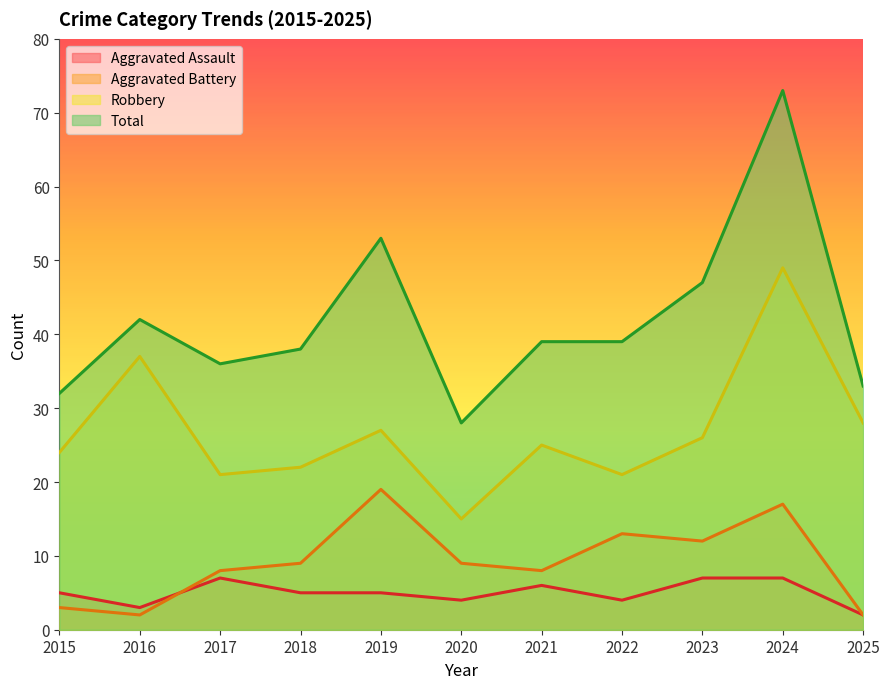

At which label does Aggravated Battery reach its minimum?

2016